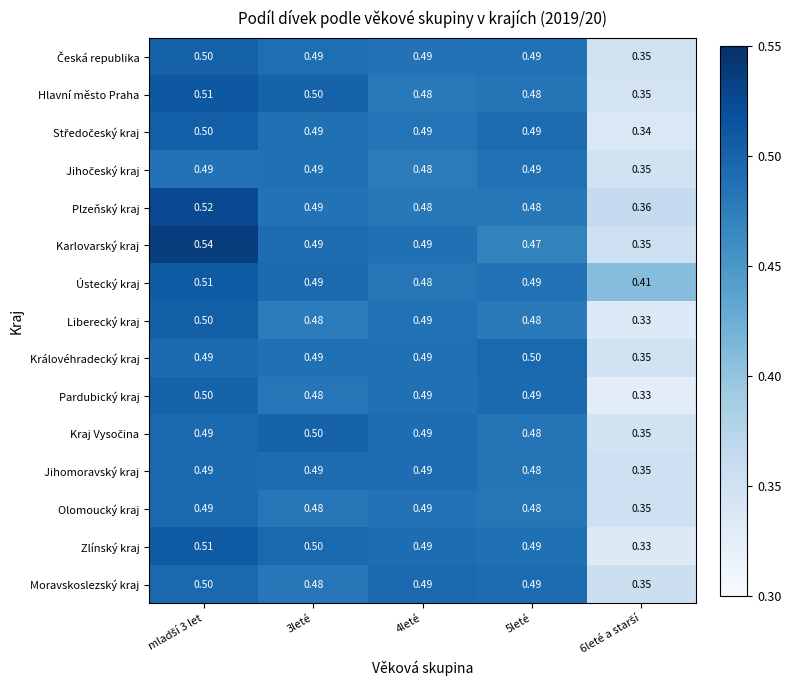

Which series has the widest spread of values?

Karlovarský kraj